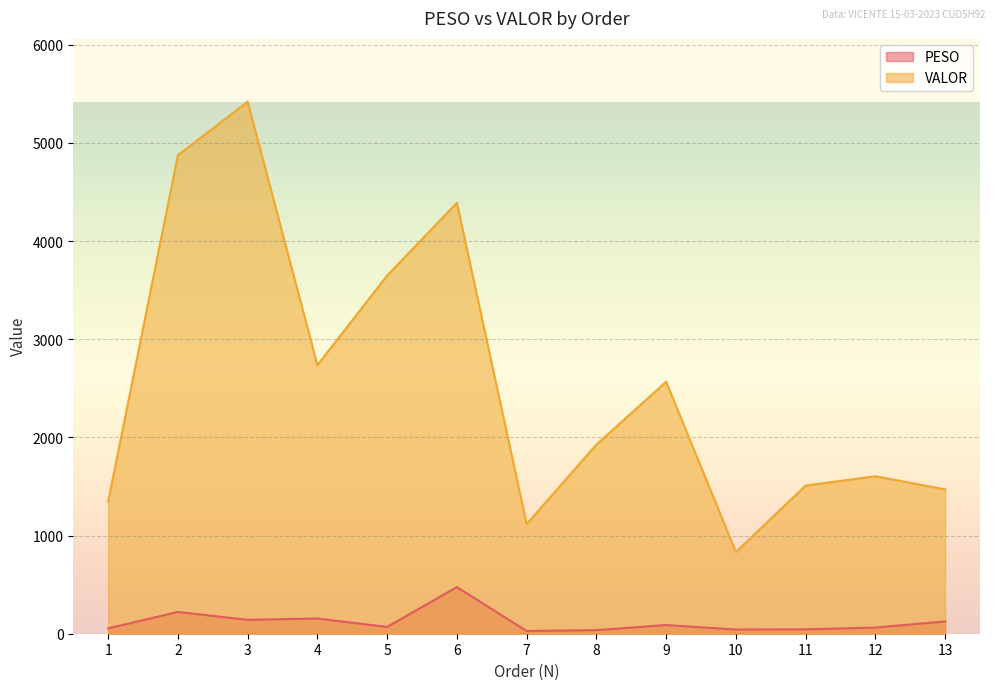

True or false: VALOR and PESO cross at least once.

False